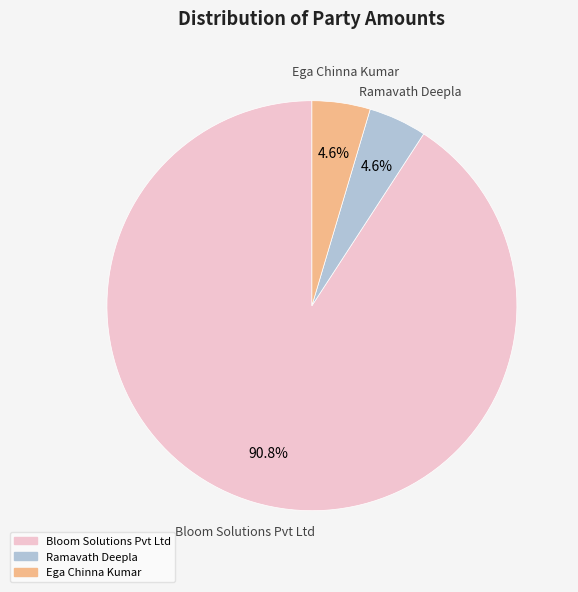

Is there a majority slice in this chart?

Yes